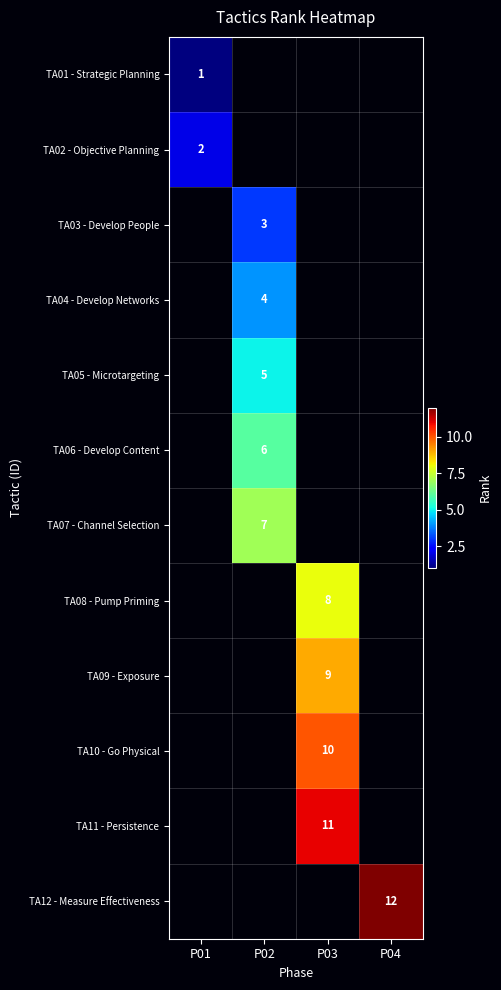

The value of TA07 - Channel Selection at P02 is 7. True or false?

True